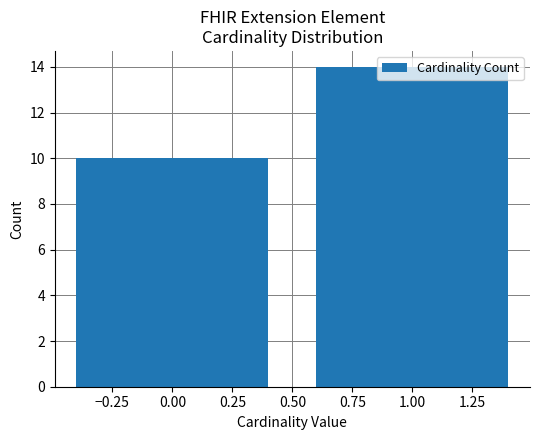

Is it true that the value at 1.00 is 6?

False